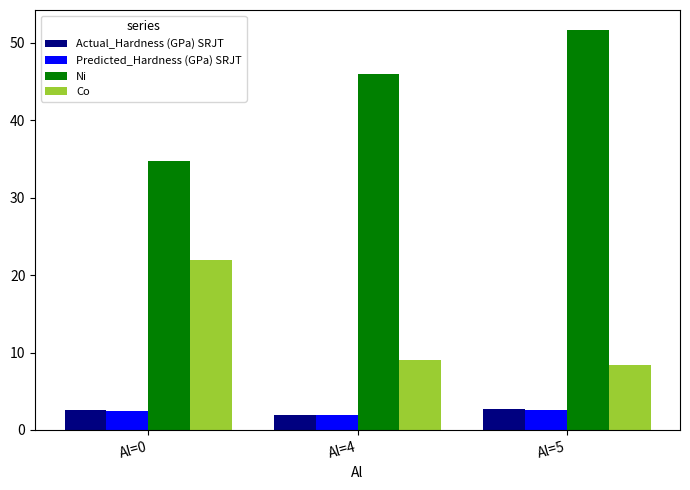

List the labels in order of Co value, smallest first.

Al=5, Al=4, Al=0